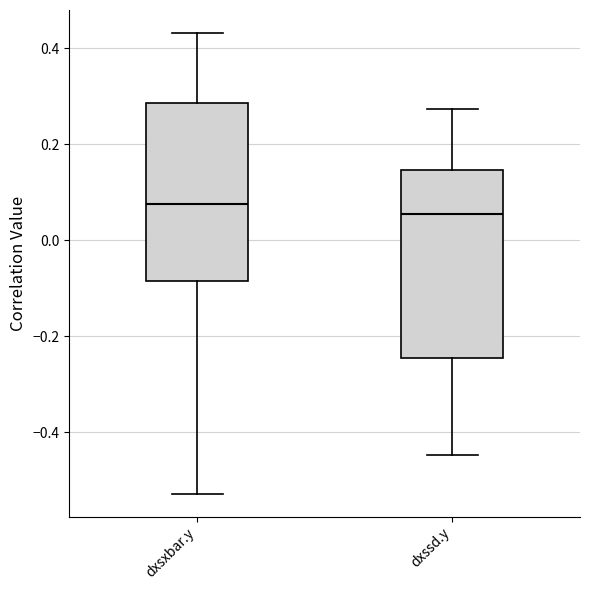

Which box's median line is the highest?

dxsxbar.y